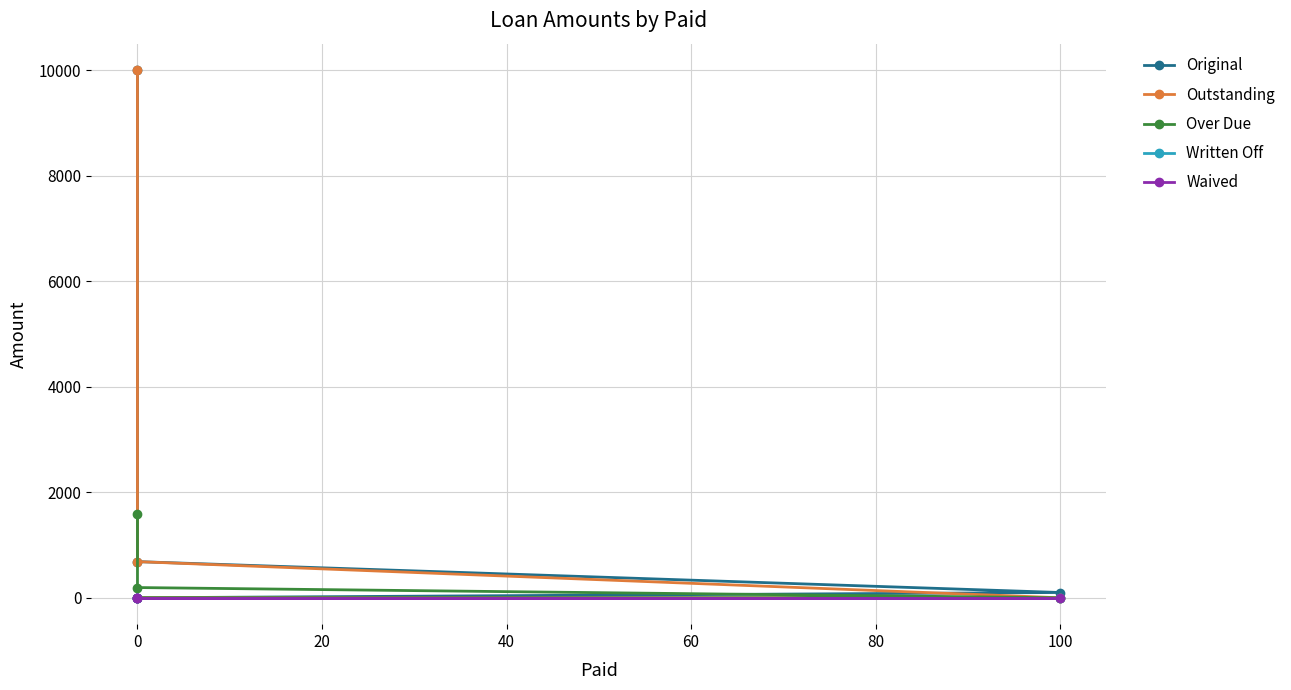

True or false: Outstanding has more than 0 points higher than both neighbors.

False